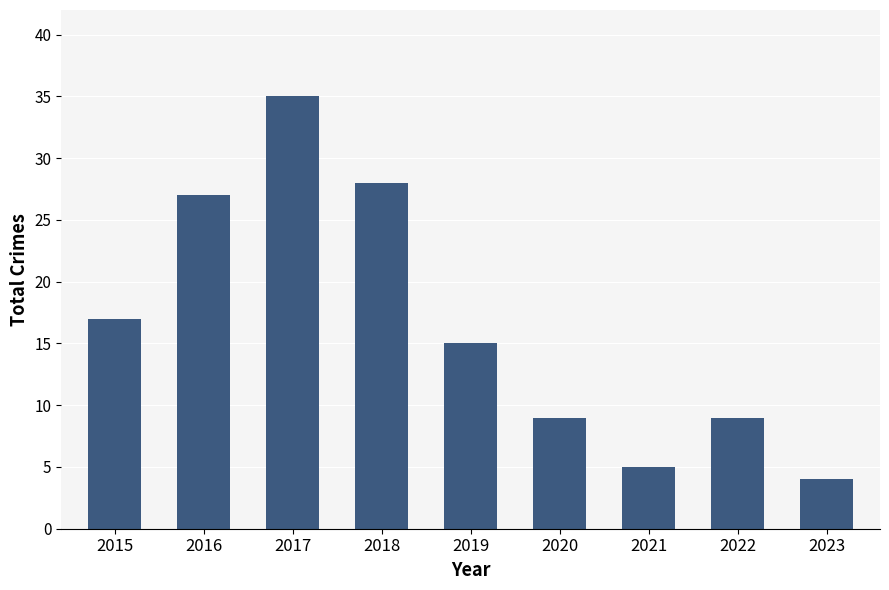

Reading left to right, extract all data points from this chart.

17	27	35	28	15	9	5	9	4